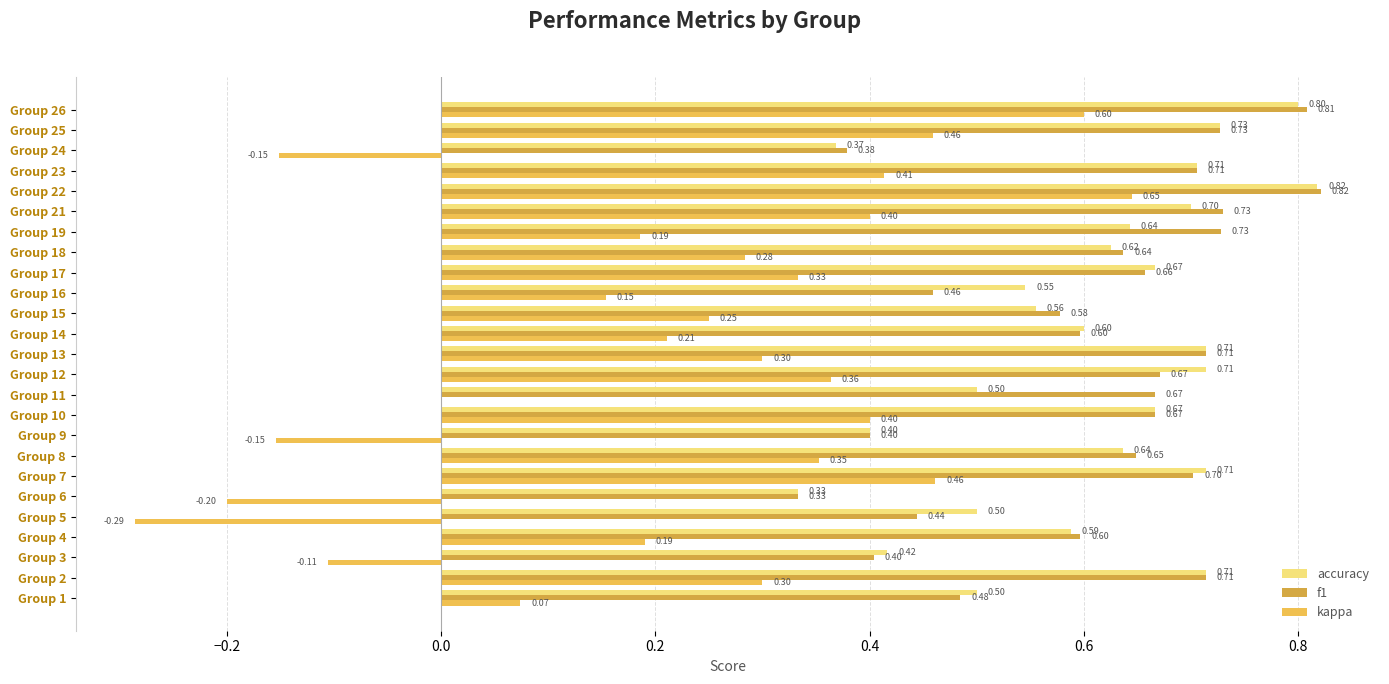

Count the number of categories in the chart.

25